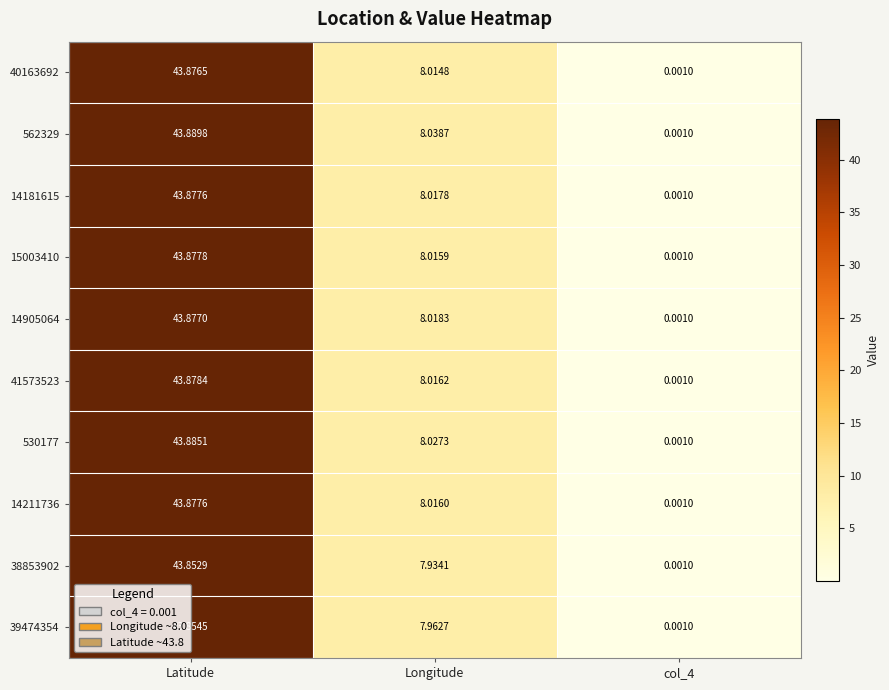

At which label is 39474354 closest to 21?

Longitude